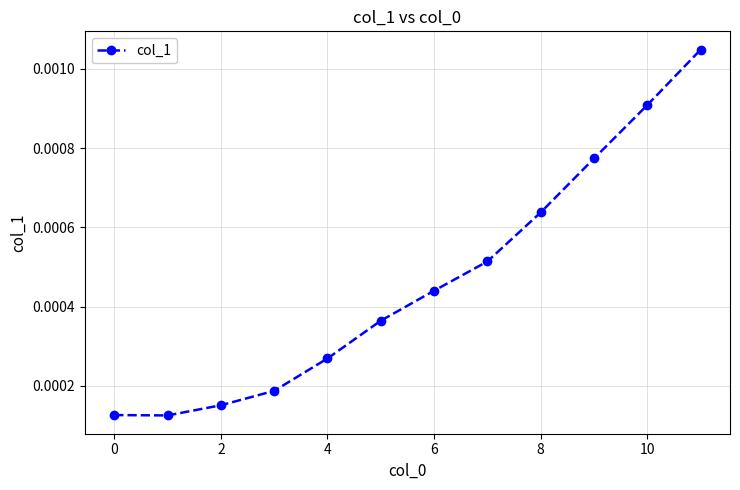

True or false: the data has more than 0 interior local peaks.

False